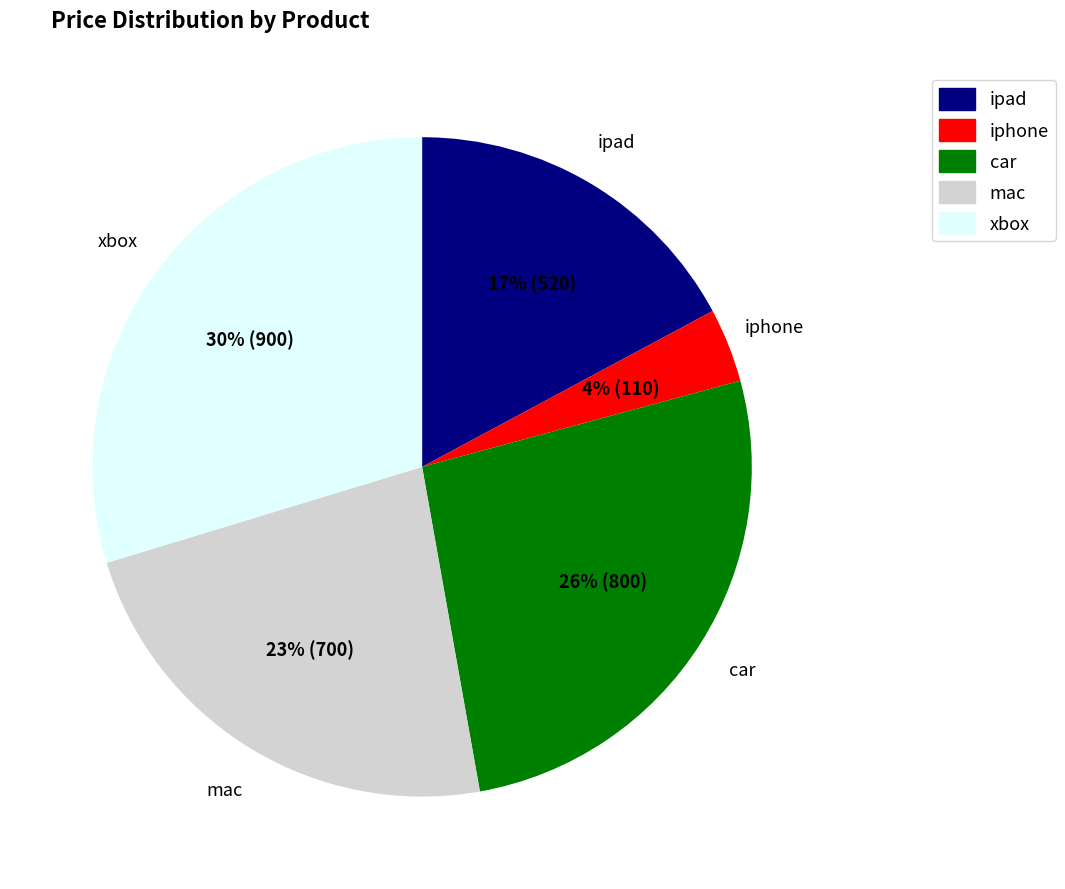

Does mac account for over 50% of the chart?

No